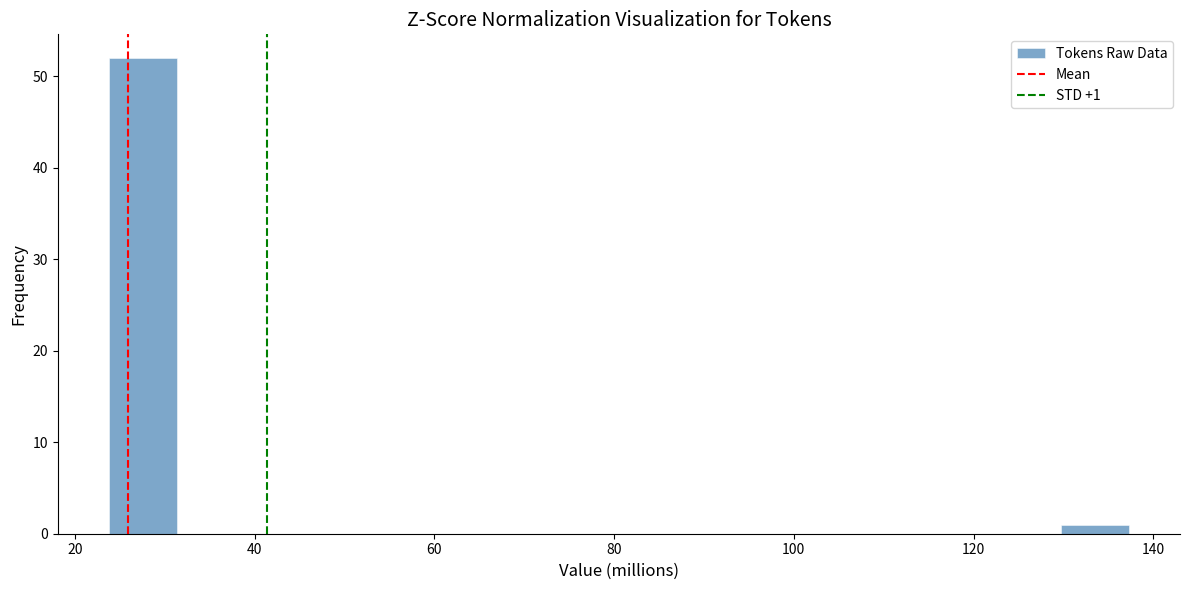

Around what value on the x-axis is the tallest bar? Give the approximate position of its centre, as read against the axis.

28